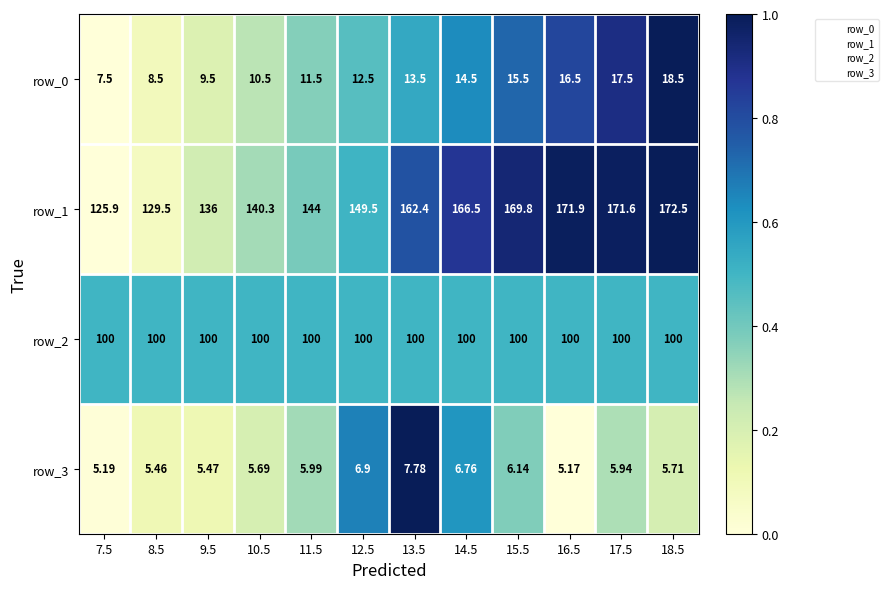

Which category has the highest value across all series?

18.5